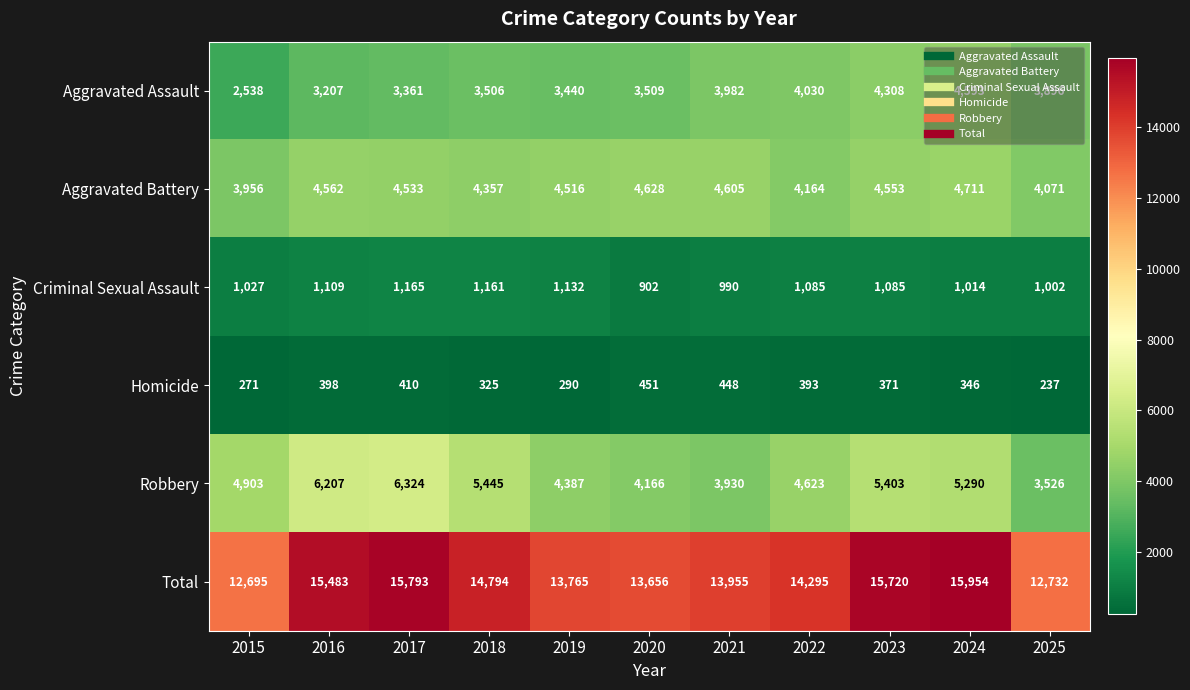

Which series changed the most between 2017 and 2023?

Aggravated Assault